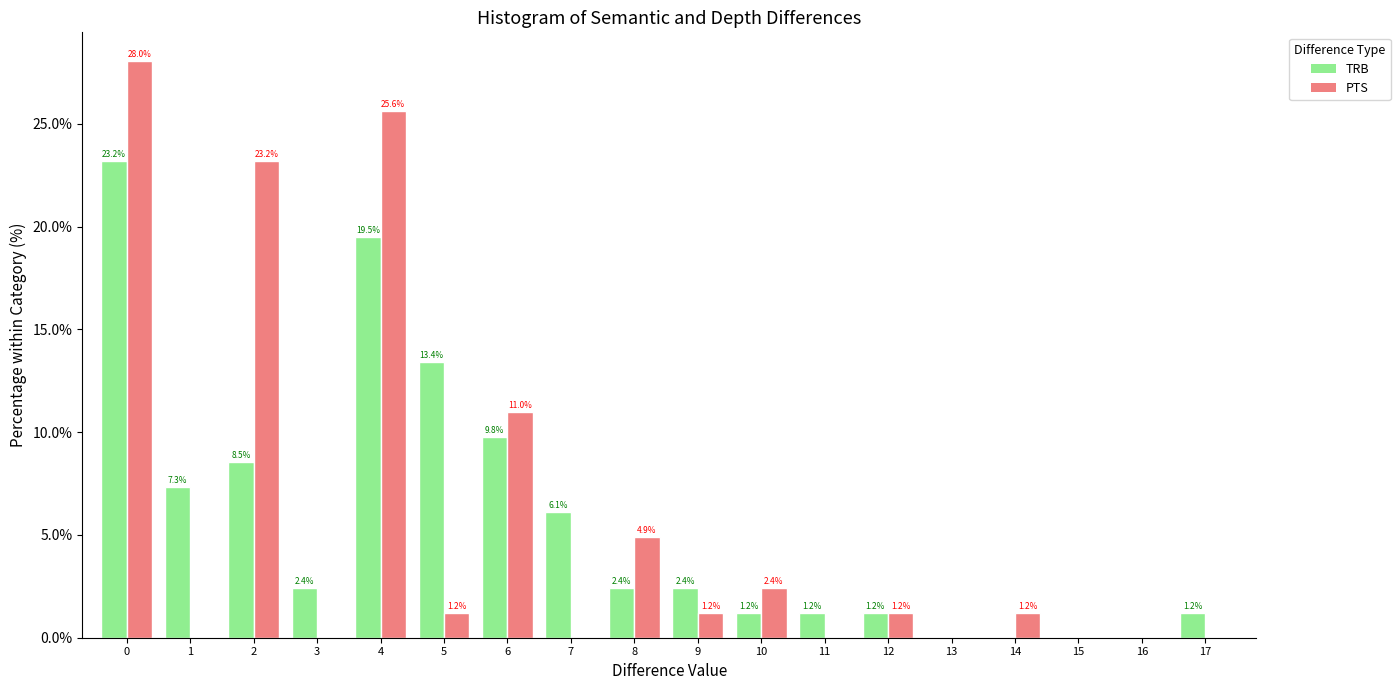

Reading left to right, transcribe all the data shown in this chart.

TRB: 0=23.2	1=7.3	2=8.5	3=2.4	4=19.5	5=13.4	6=9.8	7=6.1	8=2.4	9=2.4	10=1.2	11=1.2	12=1.2	13=0.0	14=0.0	15=0.0	16=0.0	17=1.2
PTS: 0=28.0	1=0.0	2=23.2	3=0.0	4=25.6	5=1.2	6=11.0	7=0.0	8=4.9	9=1.2	10=2.4	11=0.0	12=1.2	13=0.0	14=1.2	15=0.0	16=0.0	17=0.0